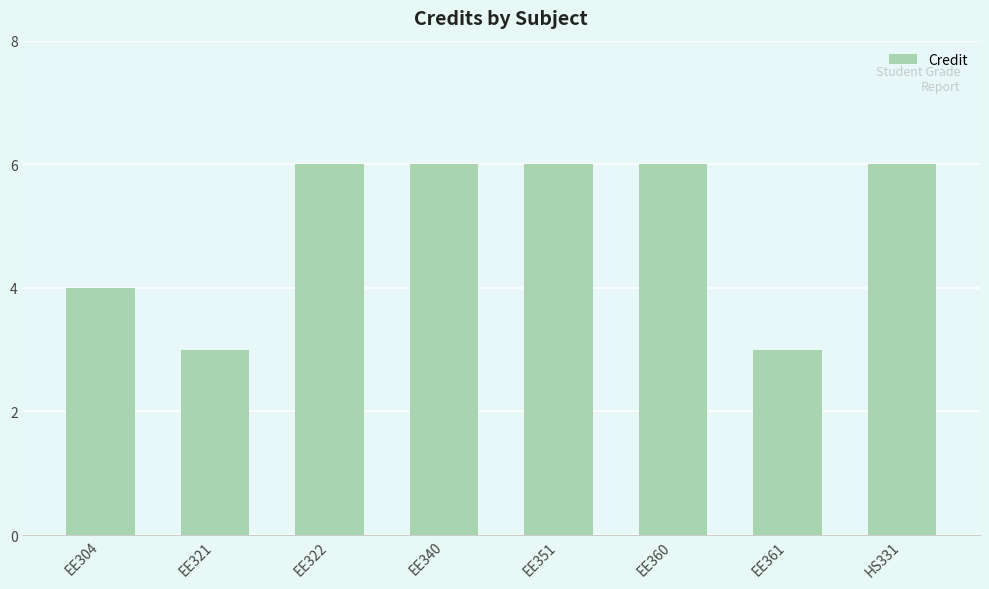

Read the value at EE340.

6